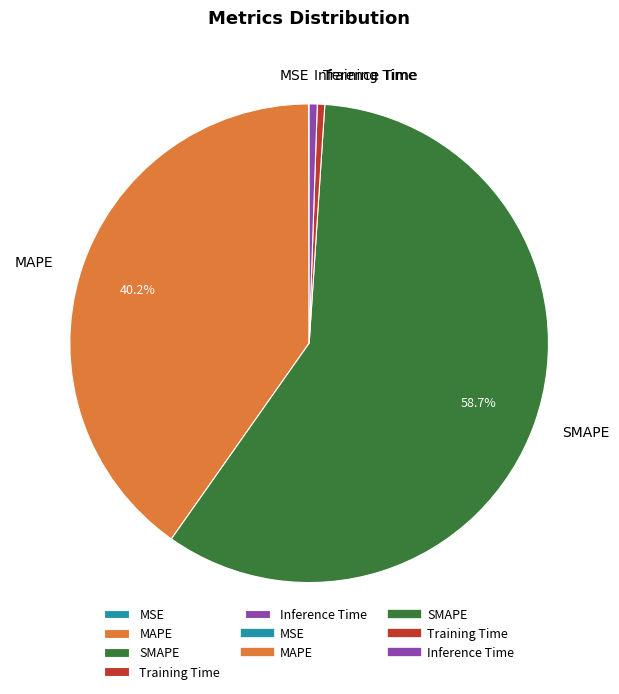

Combined, do Training Time and SMAPE account for over 50%?

Yes